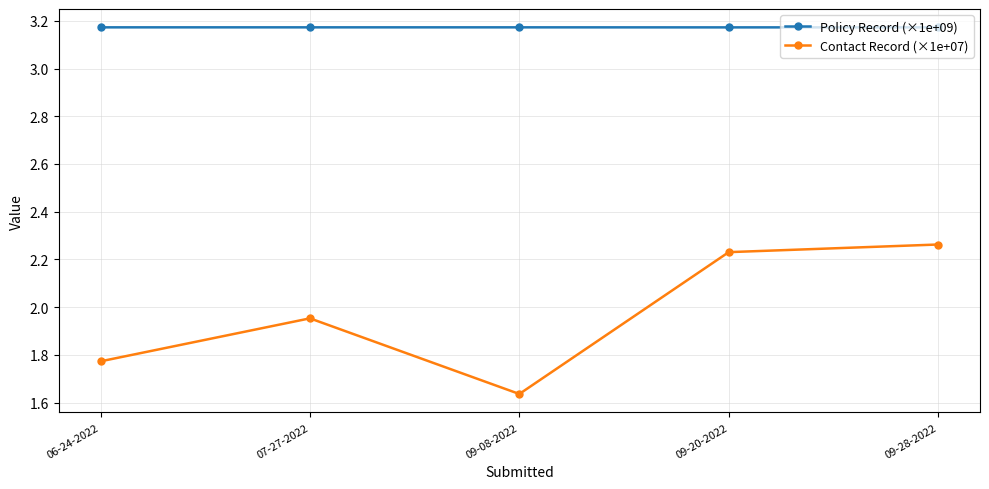

What is the sum of the Contact Record (×1e+07) values at 09-20-2022 and 09-28-2022?

4.5